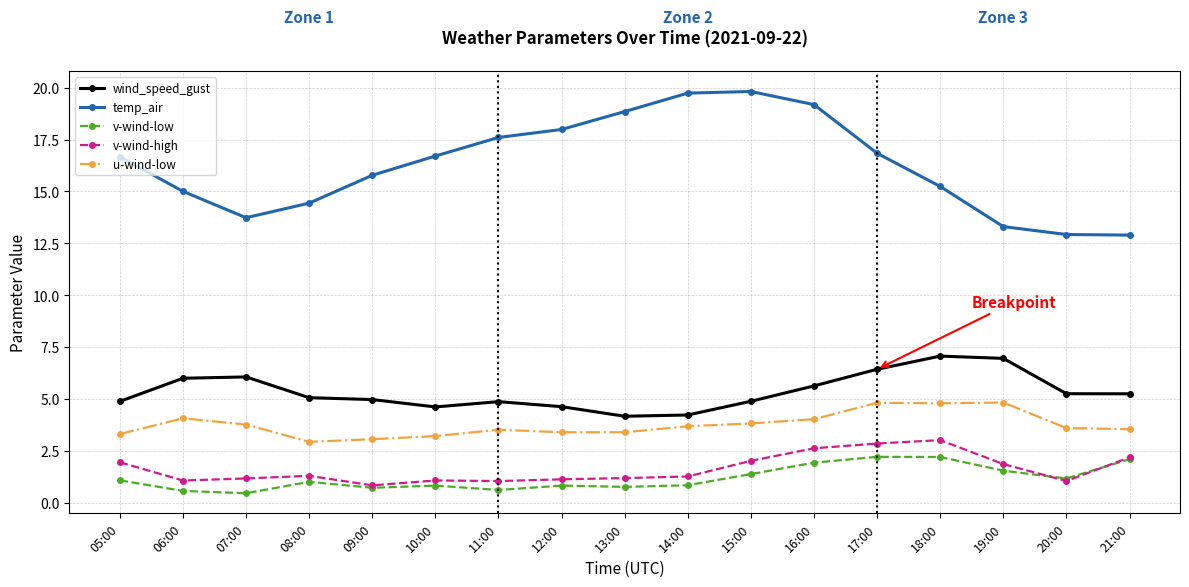

Between 07:00 and 11:00, which series saw the biggest shift?

temp_air